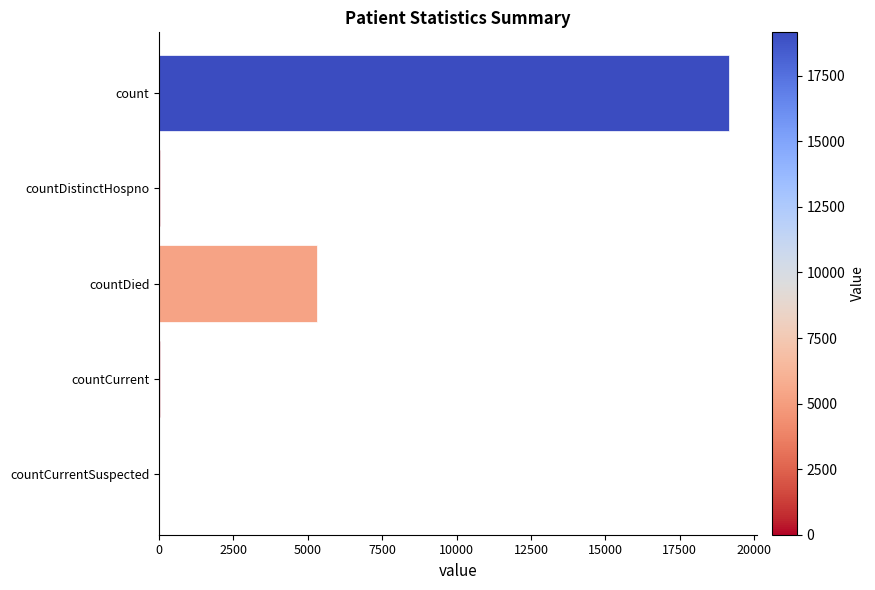

What is the greatest value displayed?

19157